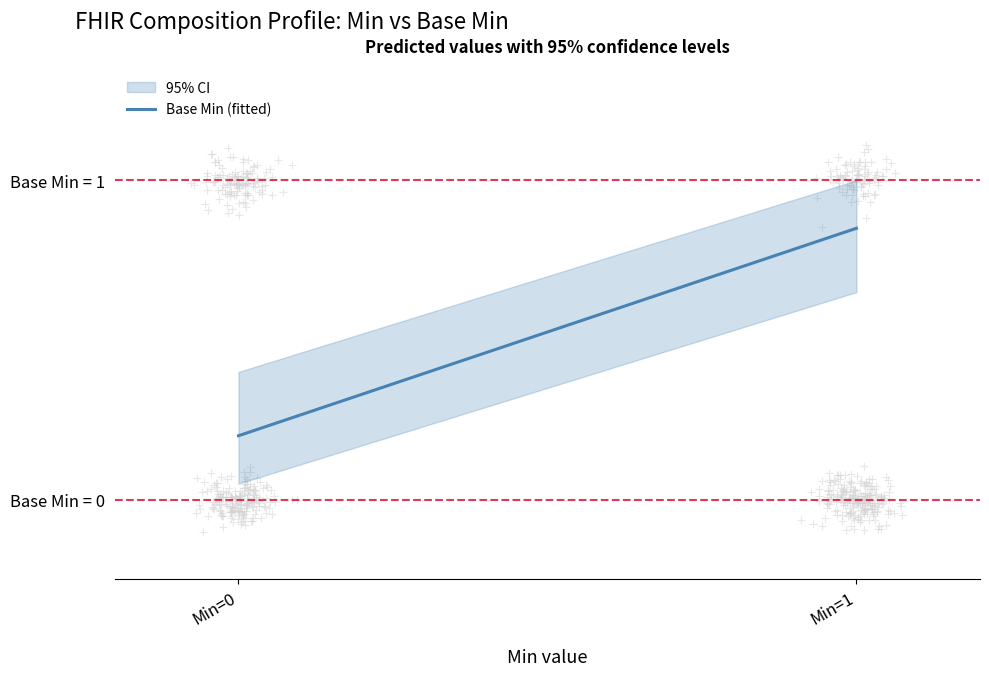

What is the change in value from Min=0 to Min=1?

+0.6